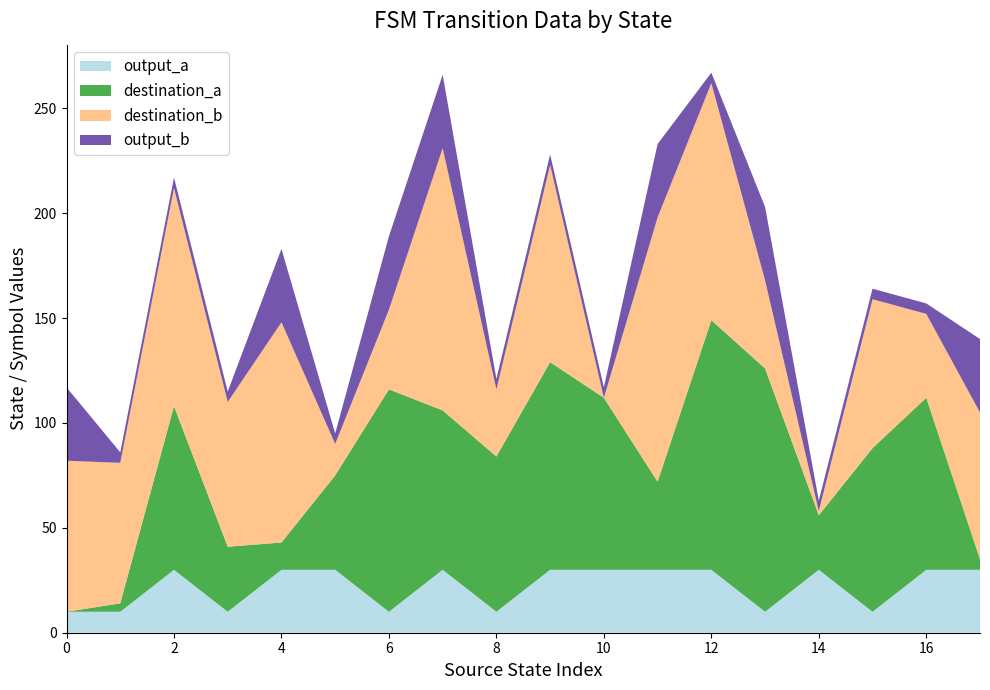

Reading left to right, transcribe all the data shown in this chart.

source_state: 0	0	1	1	2	2	3	3	4	4	5	5	6	6	7	7	8	8	9	9	10	10	11	11	12	12	13	13	14	14	15	15	16	16	17	17
destination_state: 0	72	4	67	78	104	31	69	13	105	45	15	106	38	76	125	74	32	99	94	82	0	42	126	119	113	116	42	26	2	78	71	82	40	5	70
input_symbol_num: 0	1	0	1	0	1	0	1	0	1	0	1	0	1	0	1	0	1	0	1	0	1	0	1	0	1	0	1	0	1	0	1	0	1	0	1
output_symbol_num: 0	1	0	0	1	0	0	0	1	1	1	0	0	1	1	1	0	0	1	0	1	0	1	1	1	0	0	1	1	0	0	0	1	0	1	1